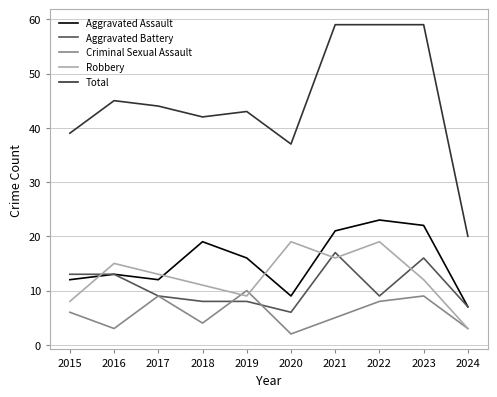

What is the average value of the Criminal Sexual Assault series?

6